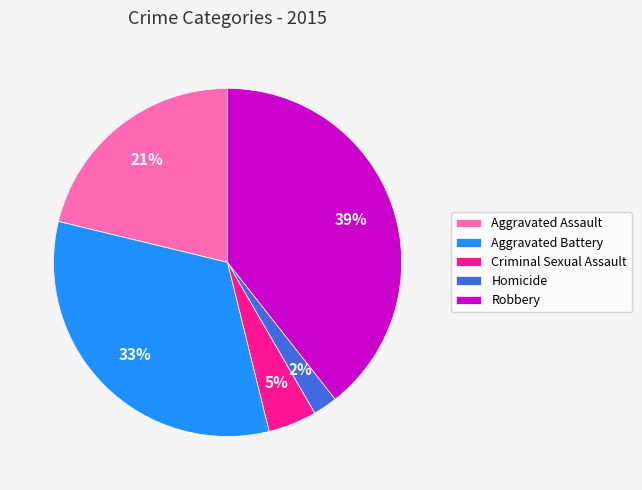

How many segments does this pie chart have?

5